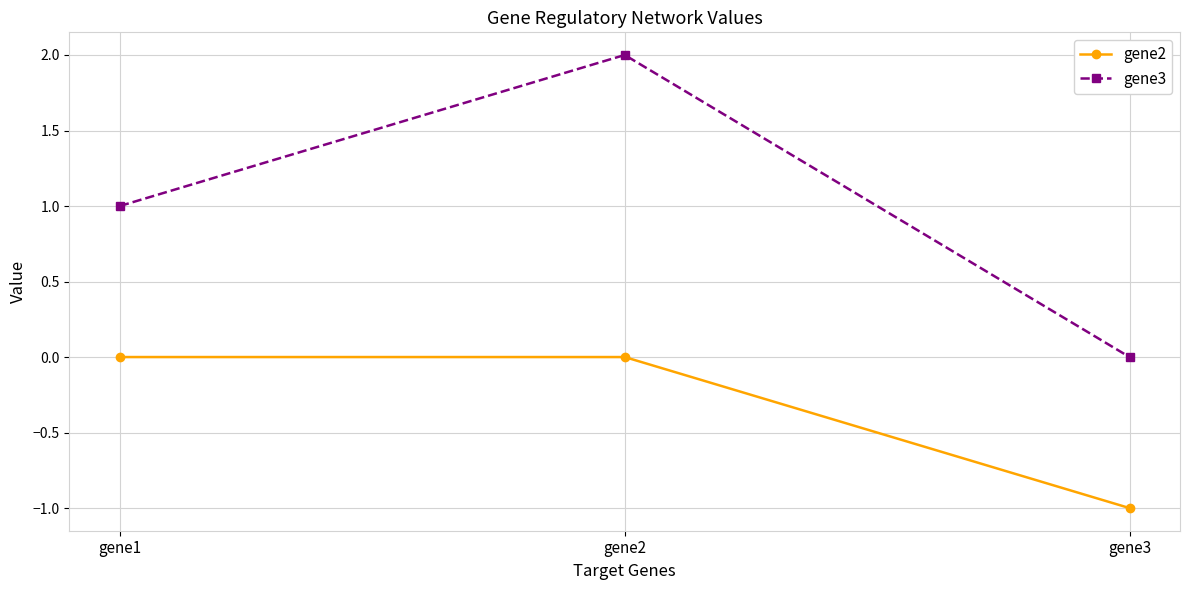

Which series has the largest total across all categories?

gene3